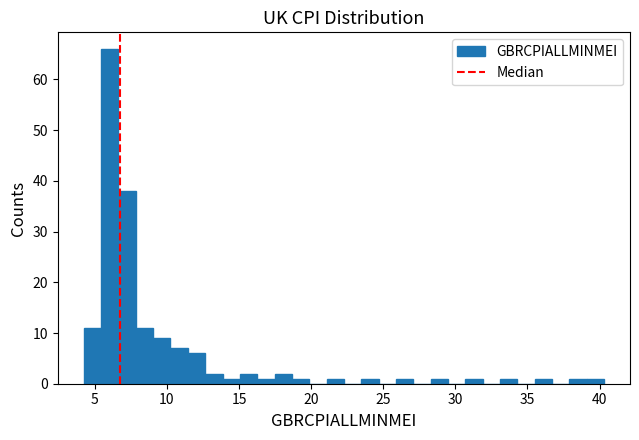

Around what value on the x-axis is the tallest bar? Give the approximate position of its centre, as read against the axis.

6.0